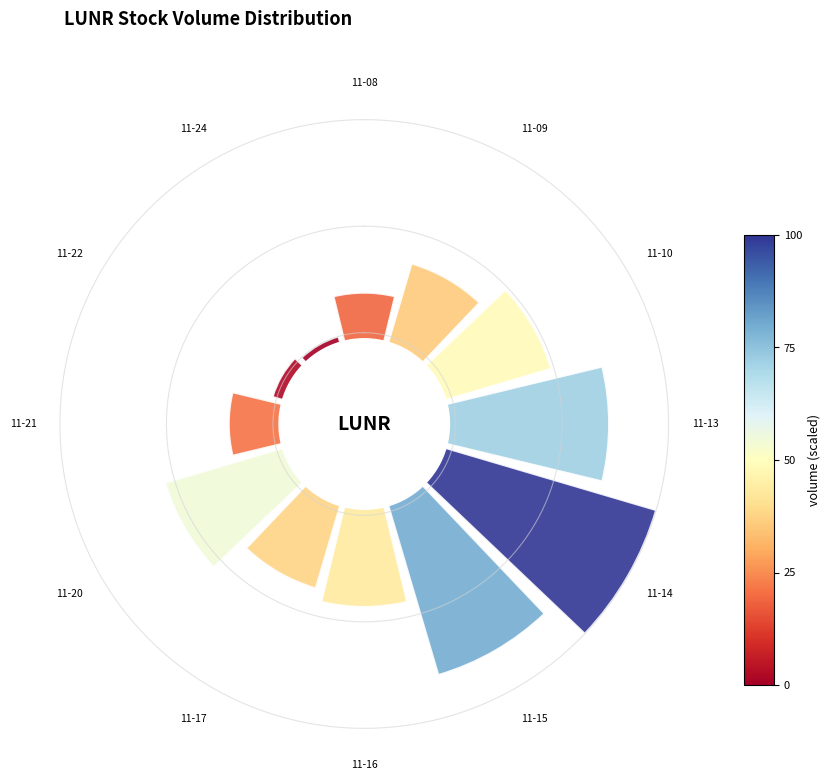

Are the bars horizontal?

No